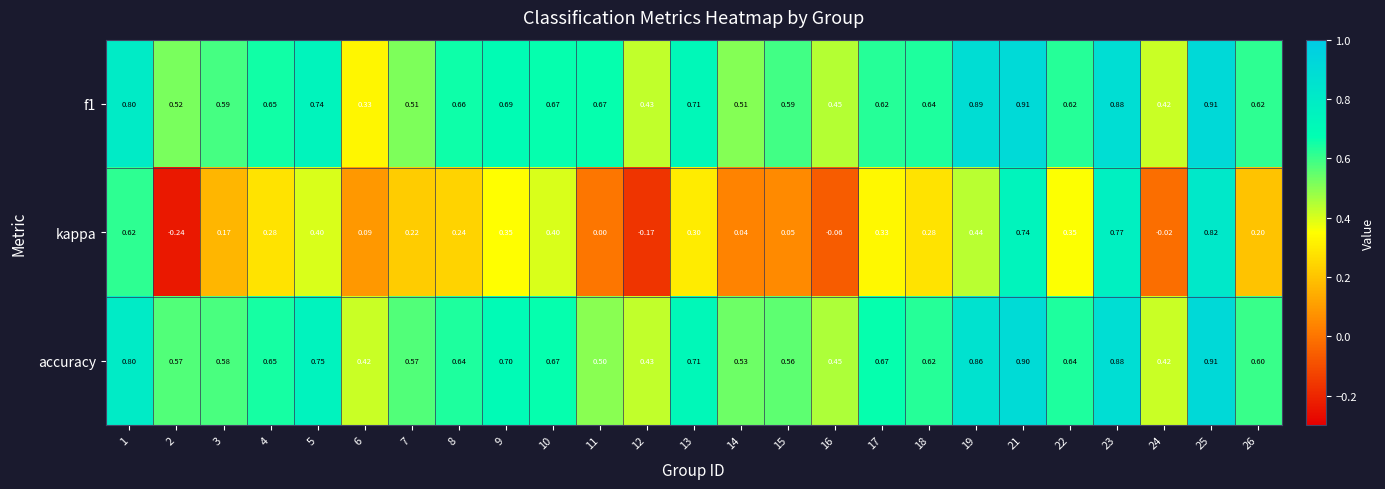

Is the value of accuracy at 15 greater than the value of f1 at 22?

No